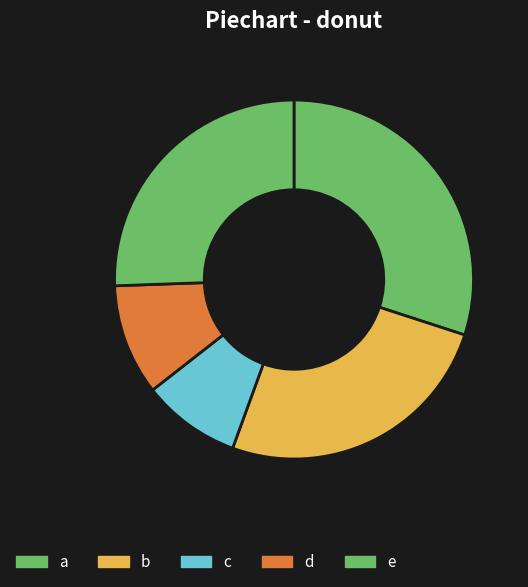

How many slices are in this pie chart?

5